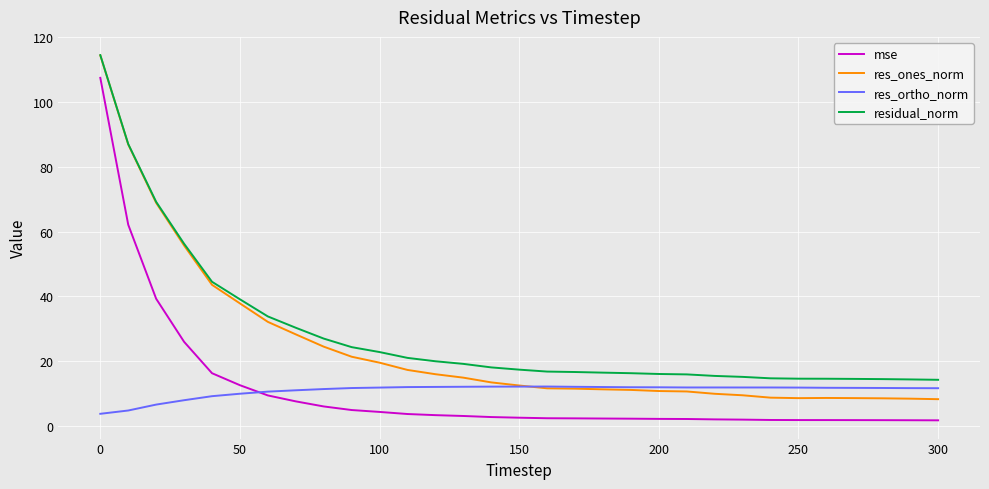

What is the difference between the maximum and minimum values in the res_ones_norm series?

106.3